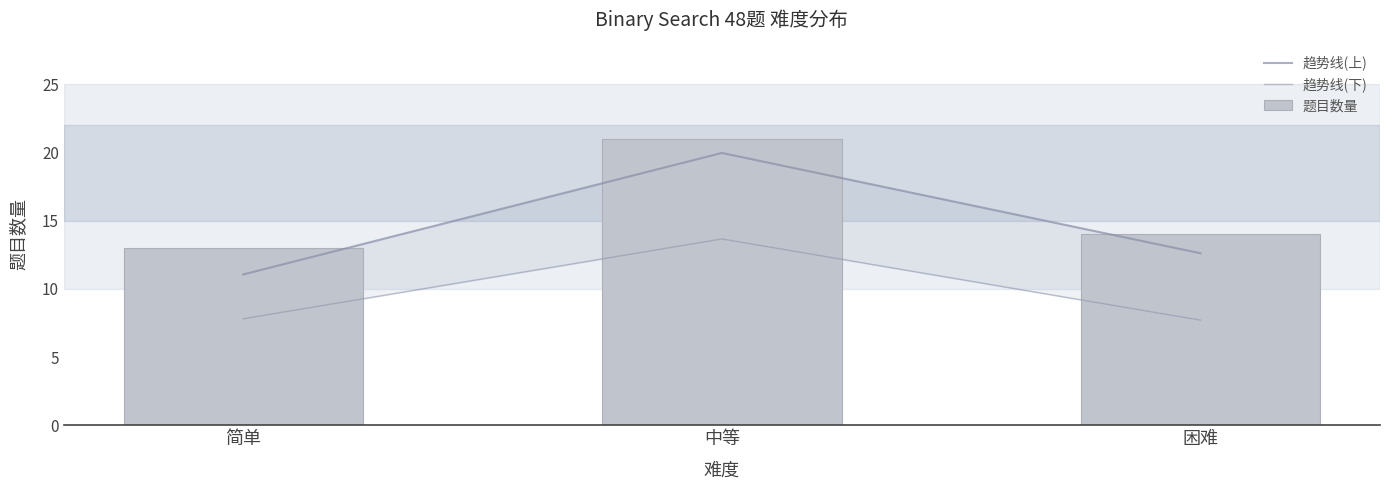

At which label does 趋势线(上) first exceed 12?

中等